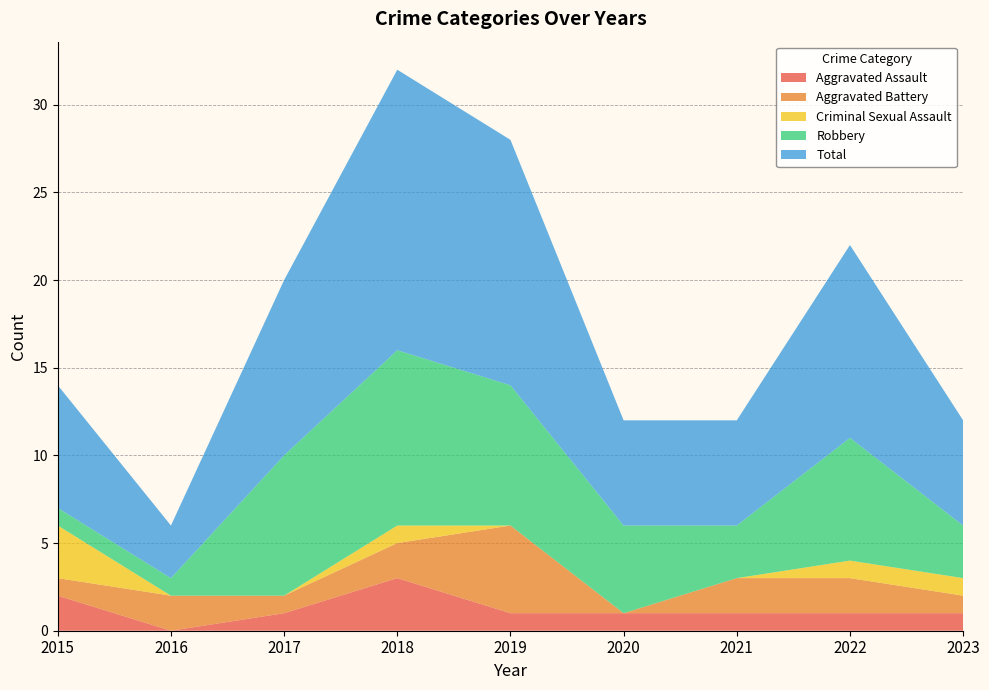

Reading left to right, transcribe all the data shown in this chart.

Aggravated Assault: 2	0	1	3	1	1	1	1	1
Aggravated Battery: 1	2	1	2	5	0	2	2	1
Criminal Sexual Assault: 3	0	0	1	0	0	0	1	1
Robbery: 1	1	8	10	8	5	3	7	3
Total: 7	3	10	16	14	6	6	11	6